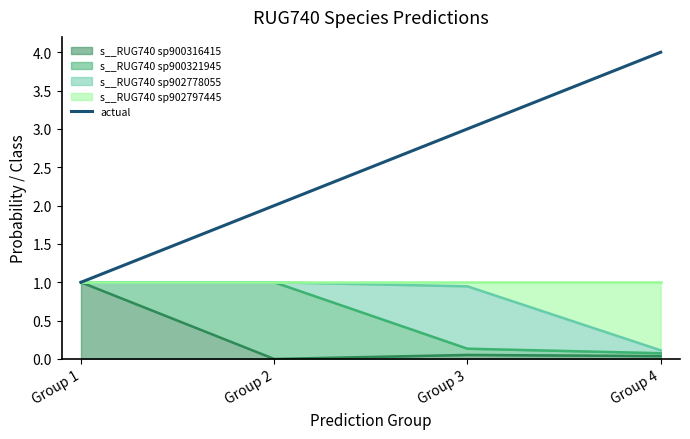

At which label is the value closest to 2?

Group 2